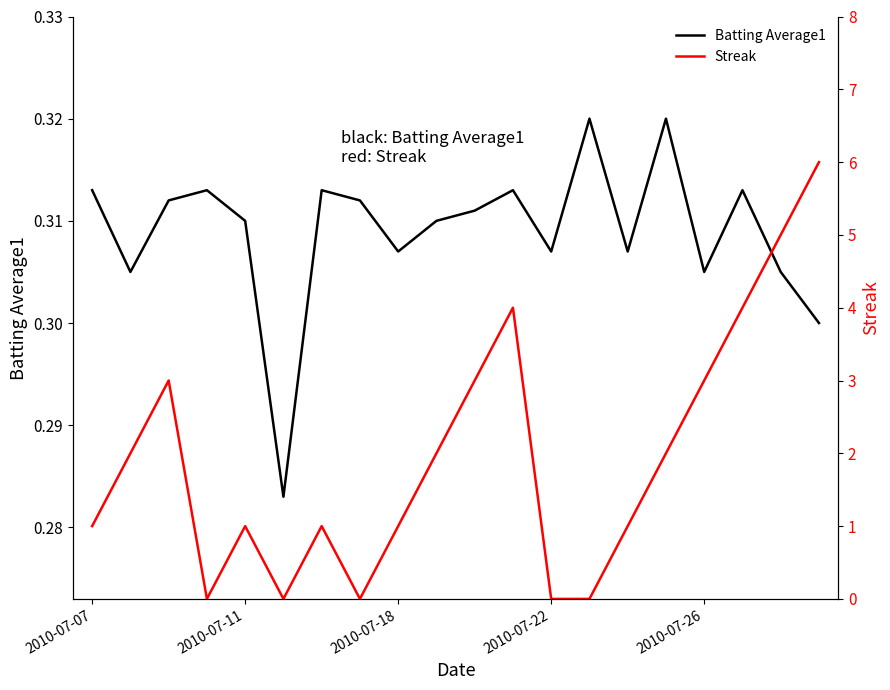

After their last crossing, which series has the higher values: Batting Average1 or Streak?

Streak